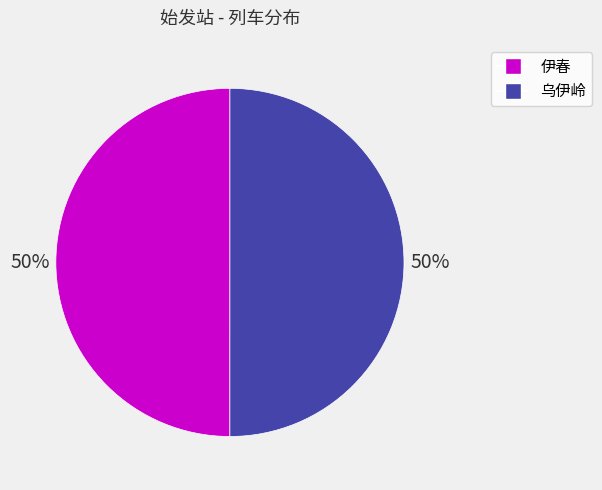

To the nearest percent, what is the combined percentage of 乌伊岭 and 伊春?

100%